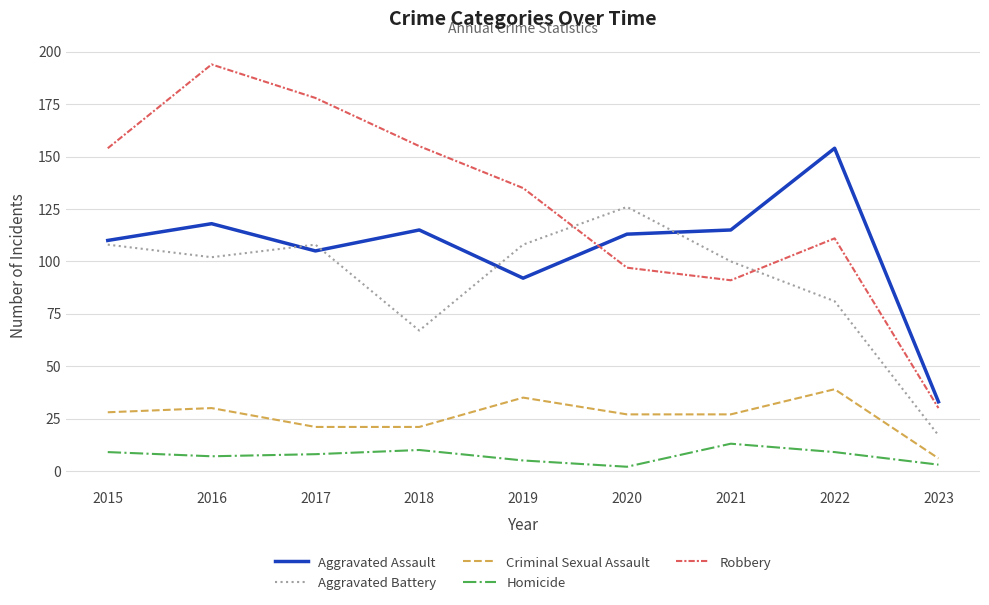

At which category is the sum across all series the highest?

2016